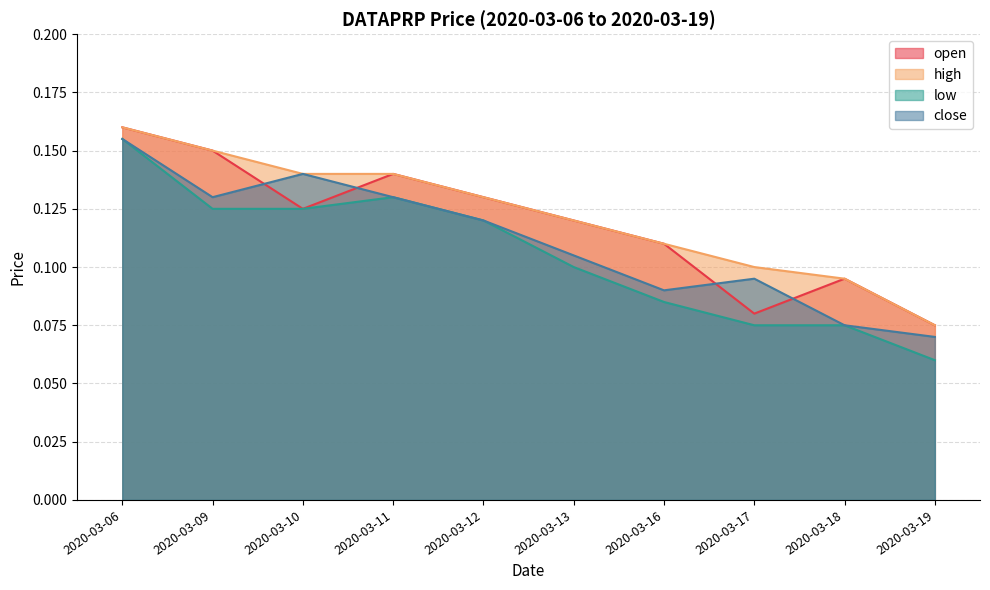

What is the average value of the close series?

0.1